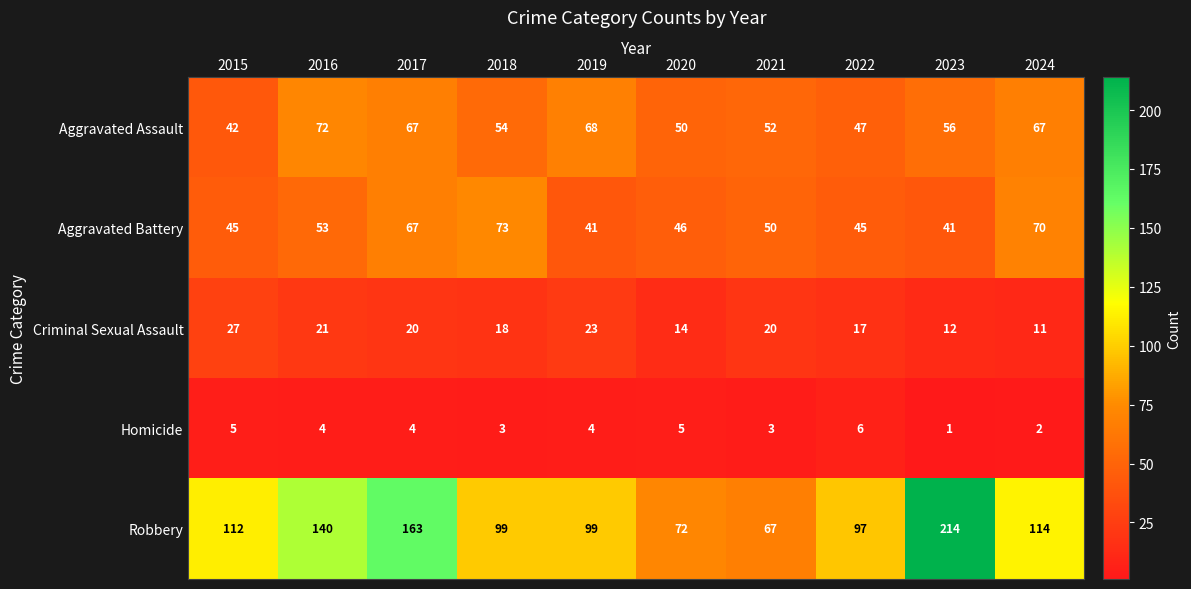

Which category has the highest value across all series?

2023